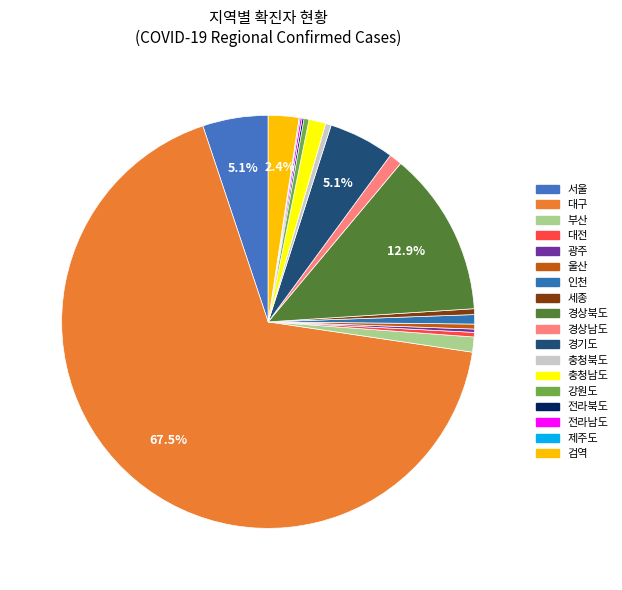

Which category has the smallest portion of the pie?

제주도